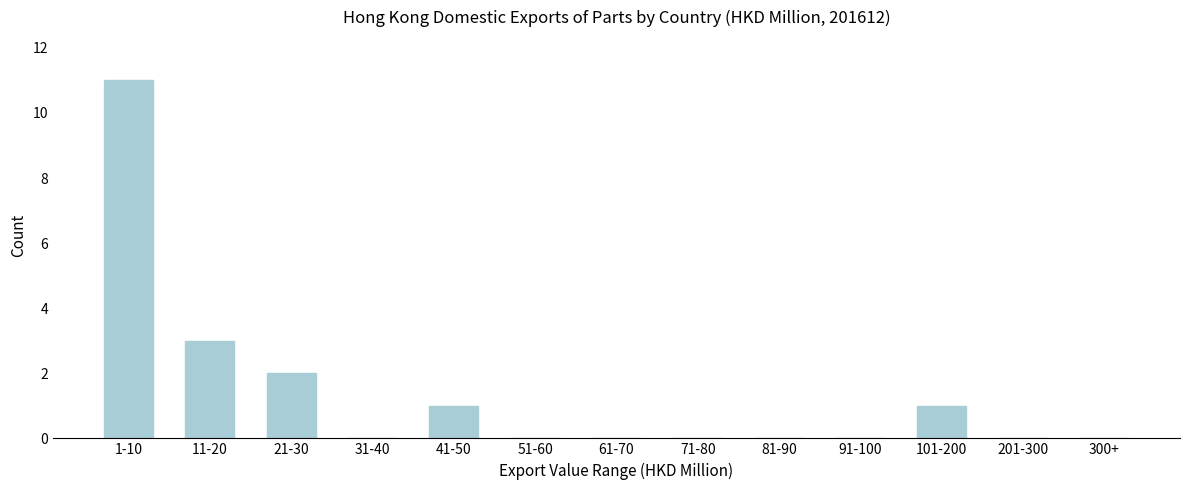

Reading left to right, list all the values displayed in this chart.

1-10=11	11-20=3	21-30=2	31-40=0	41-50=1	51-60=0	61-70=0	71-80=0	81-90=0	91-100=0	101-200=1	201-300=0	300+=0